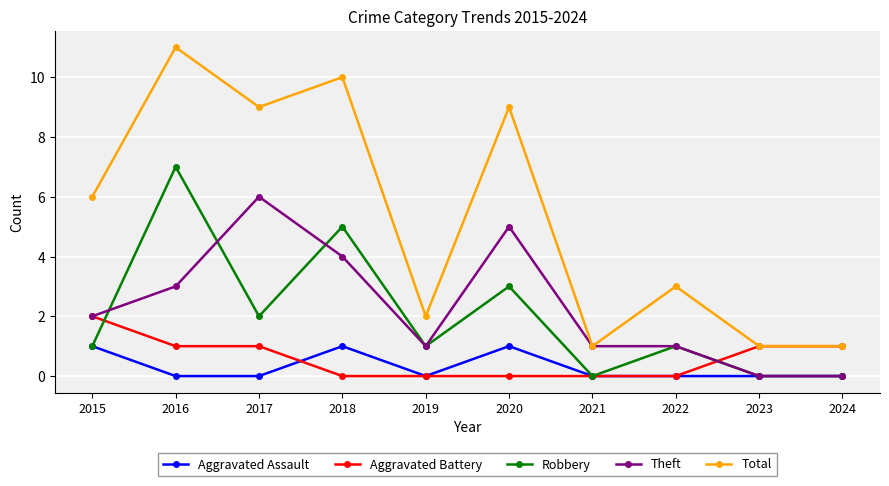

At which category is the sum across all series the highest?

2016